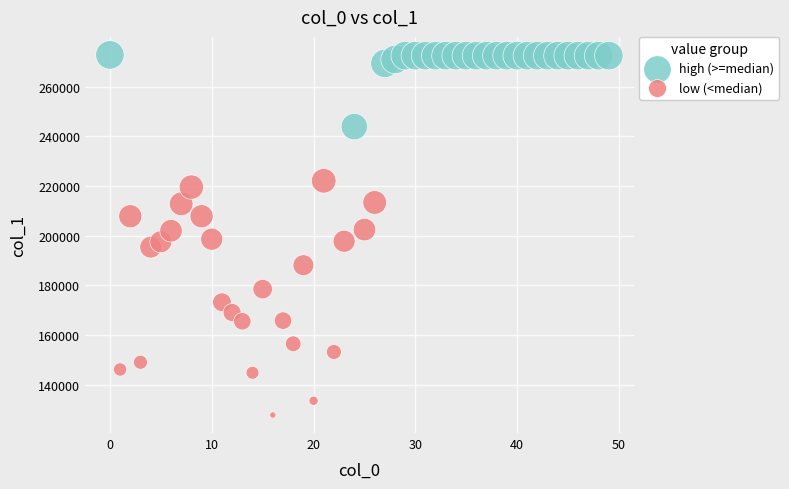

Which series reaches the minimum Y coordinate?

low (<median)